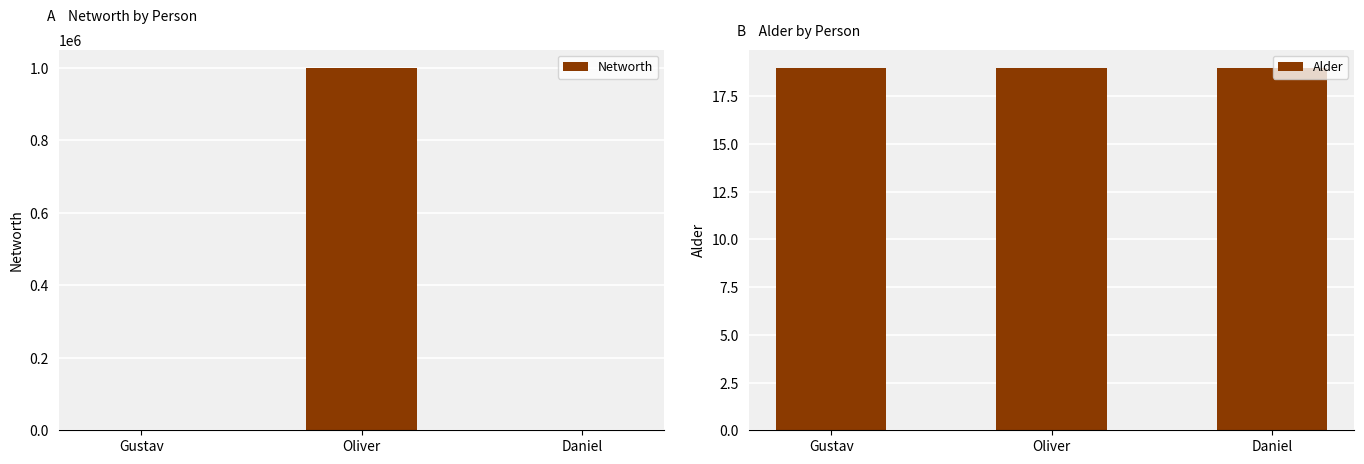

Which label corresponds to the largest value in the chart?

Oliver